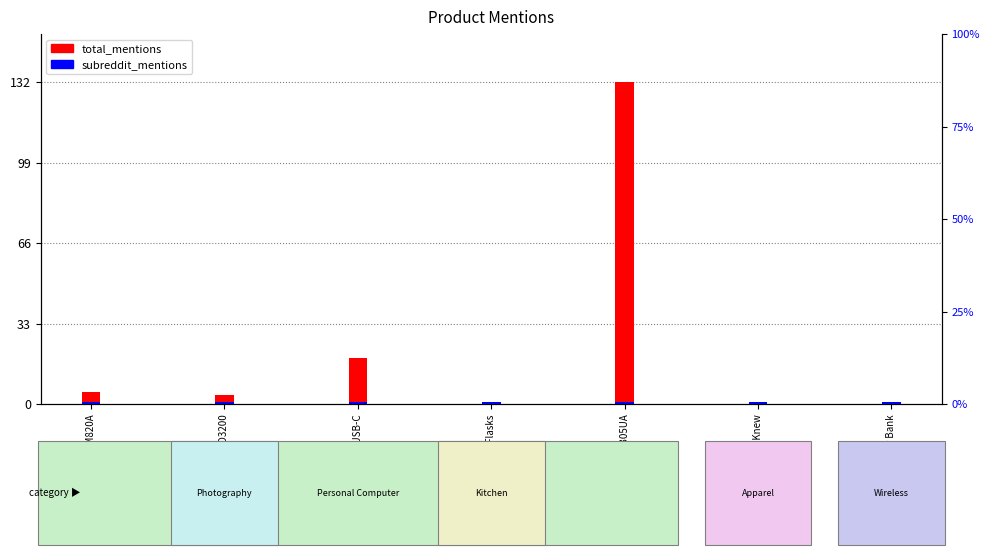

Are the bars grouped side by side (vs. stacked)?

Yes